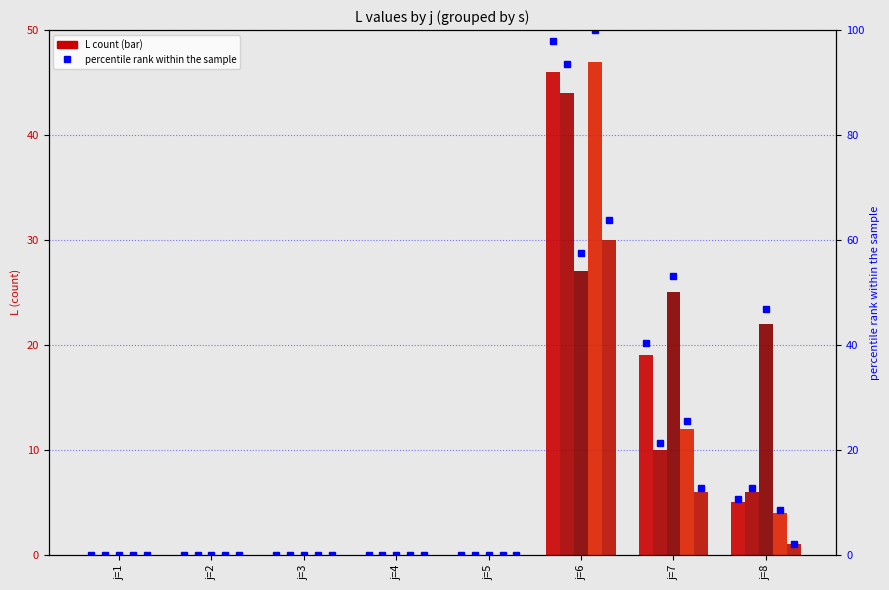

What is the sum of all s=1 values?

70